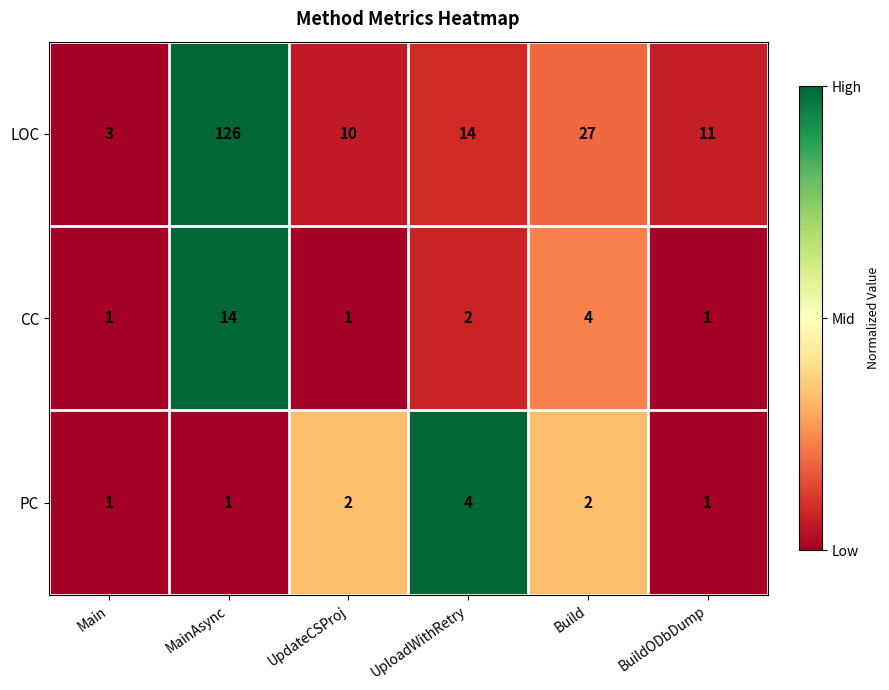

What is the maximum value for CC?

14